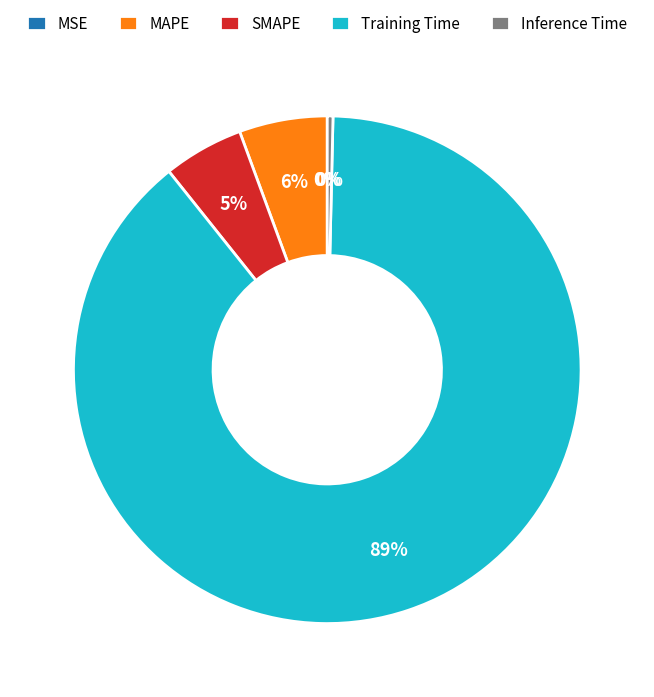

Is it true that Inference Time is 0% of the pie?

True